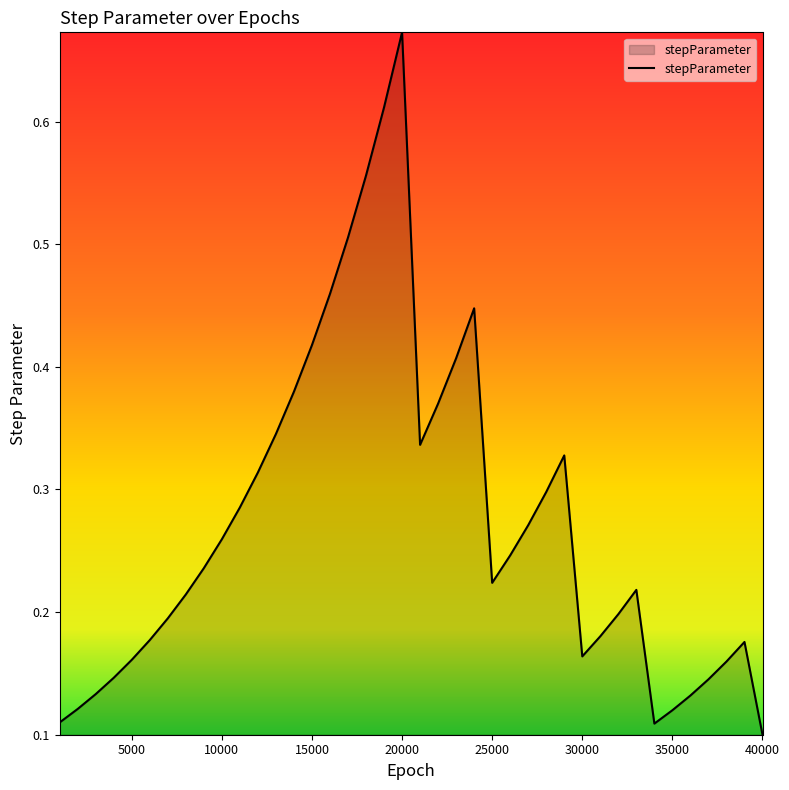

How many distinct data groups are displayed?

1